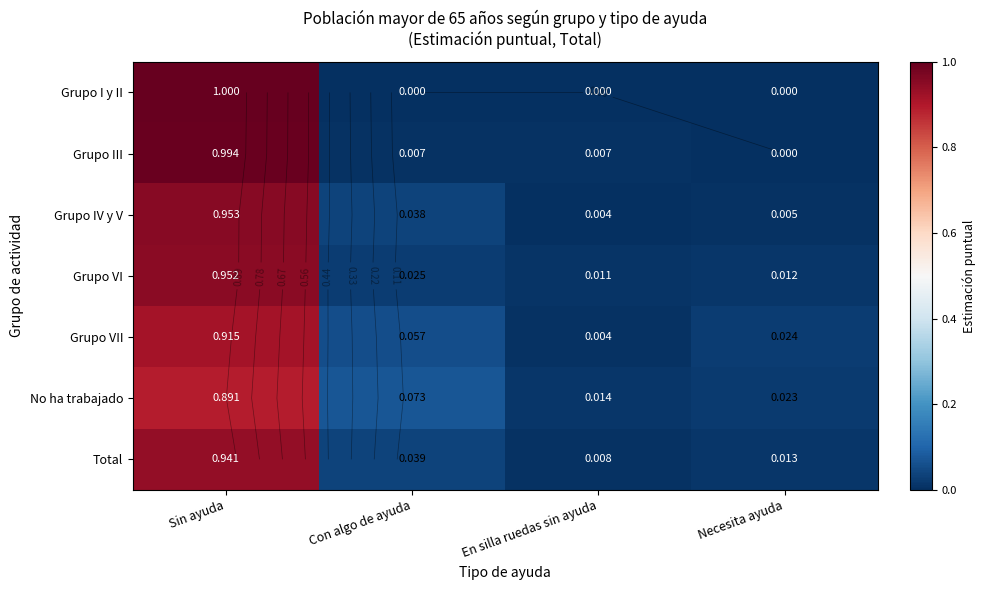

At how many categories does at least one series exceed 0?

4